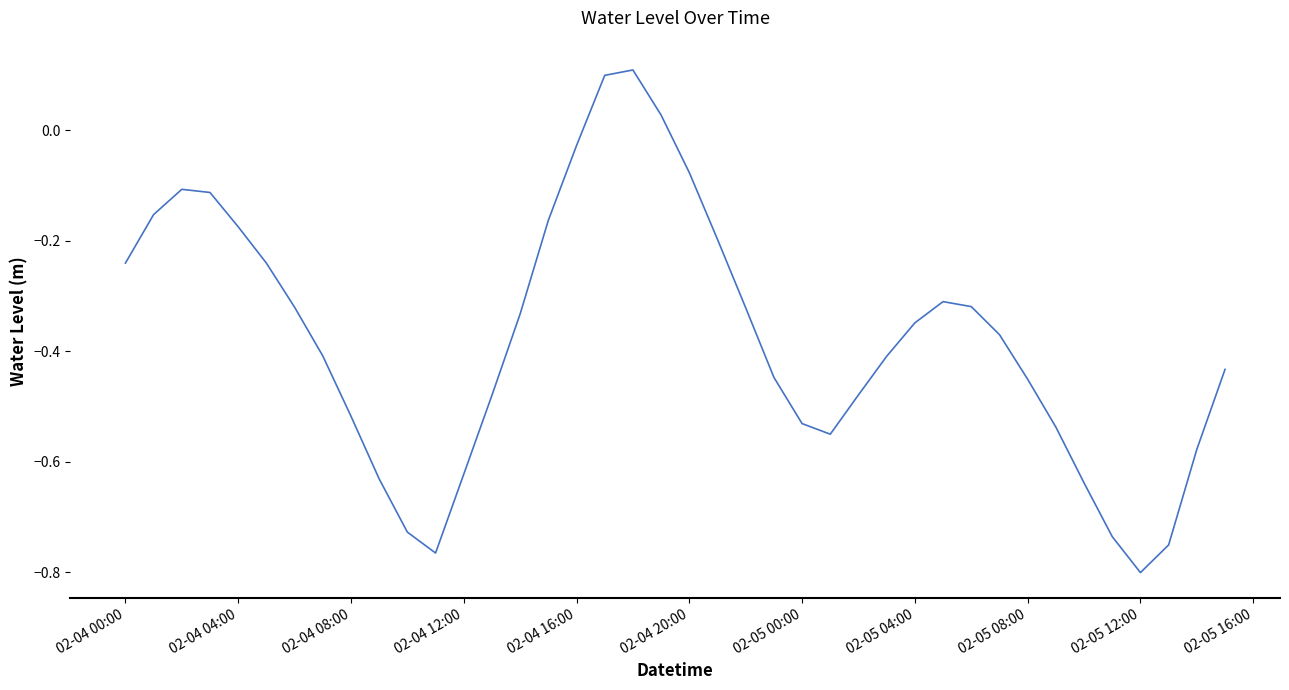

What is the difference between the maximum and minimum values?

0.9